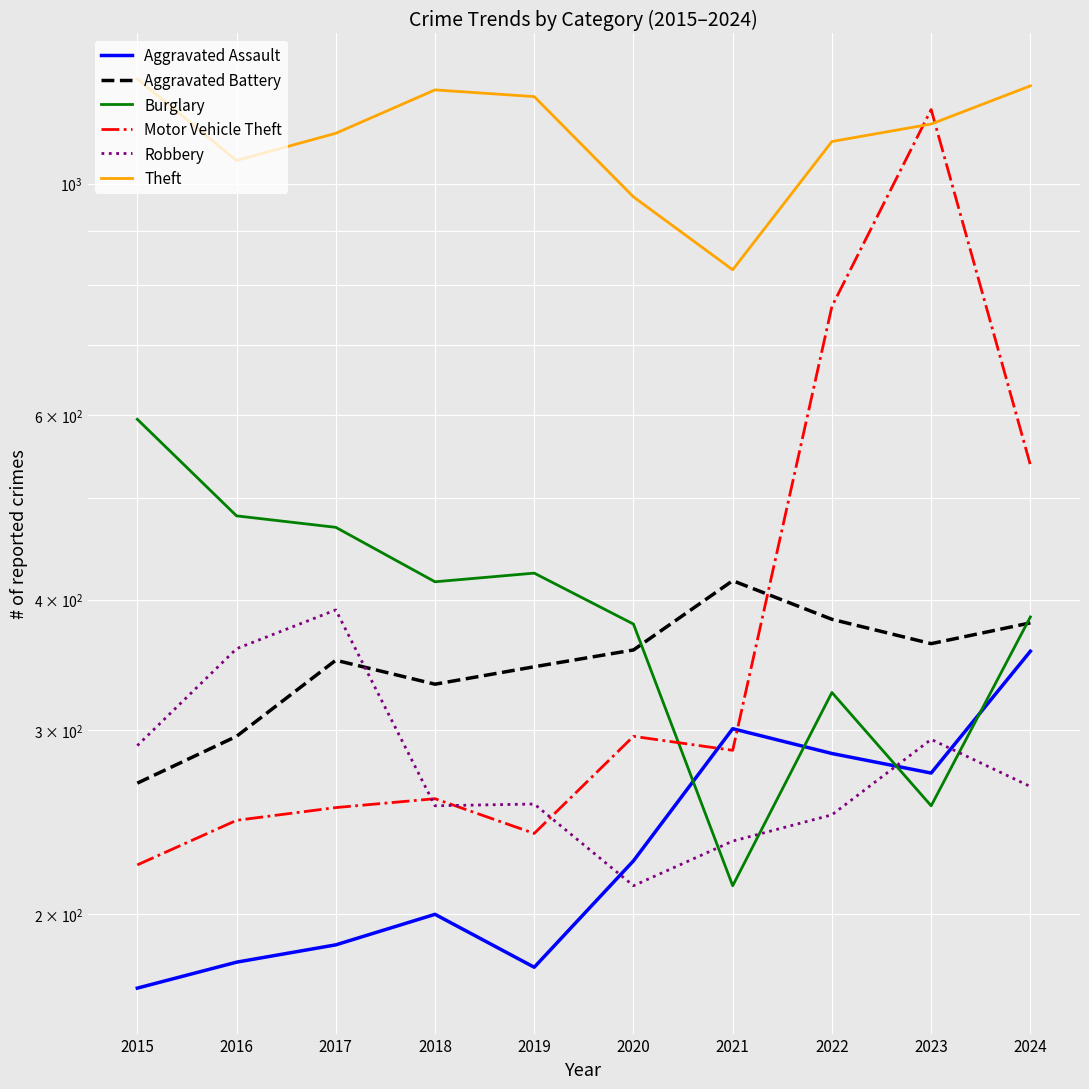

Is the value of Burglary at 2020 greater than the value of Motor Vehicle Theft at 2024?

No